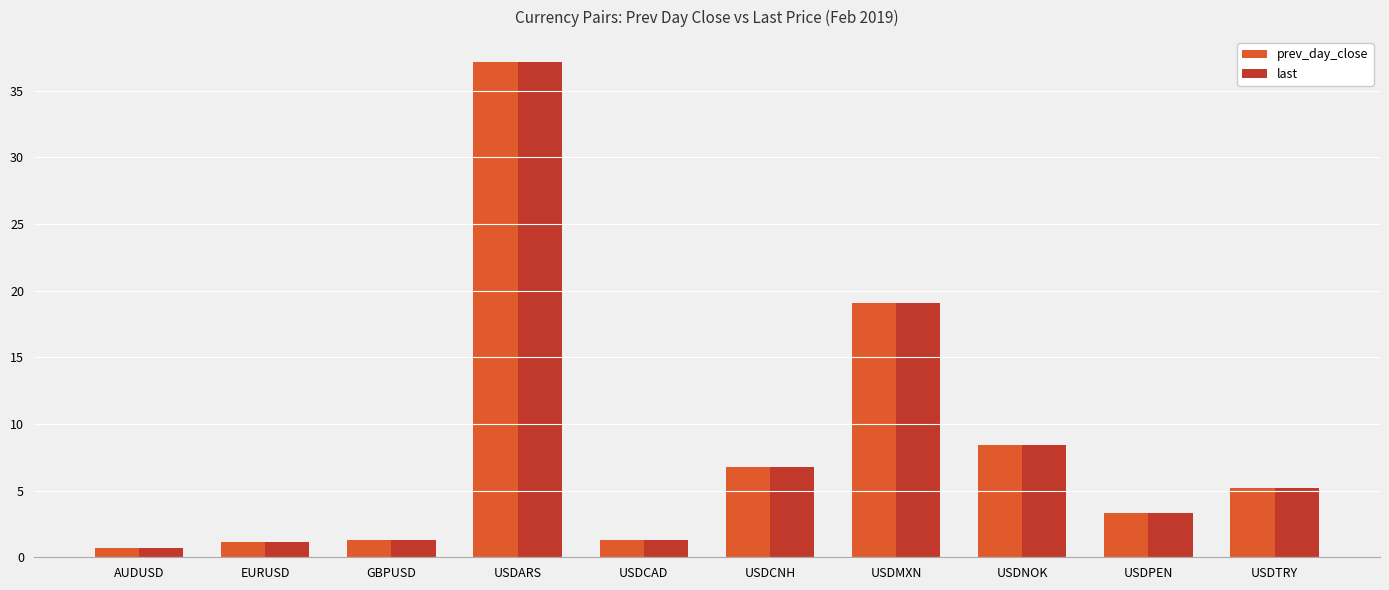

How many distinct data groups are displayed?

2